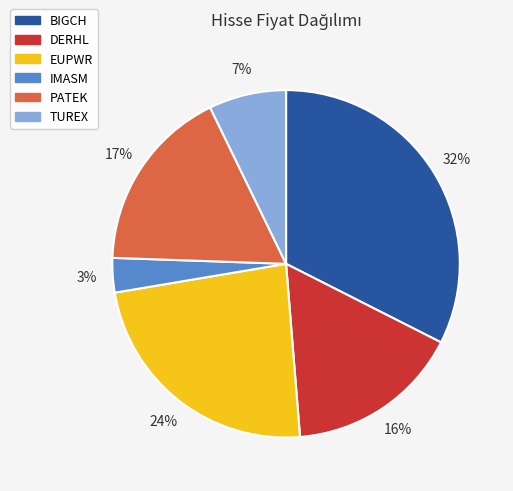

Do DERHL and EUPWR together represent more than half of the pie?

No